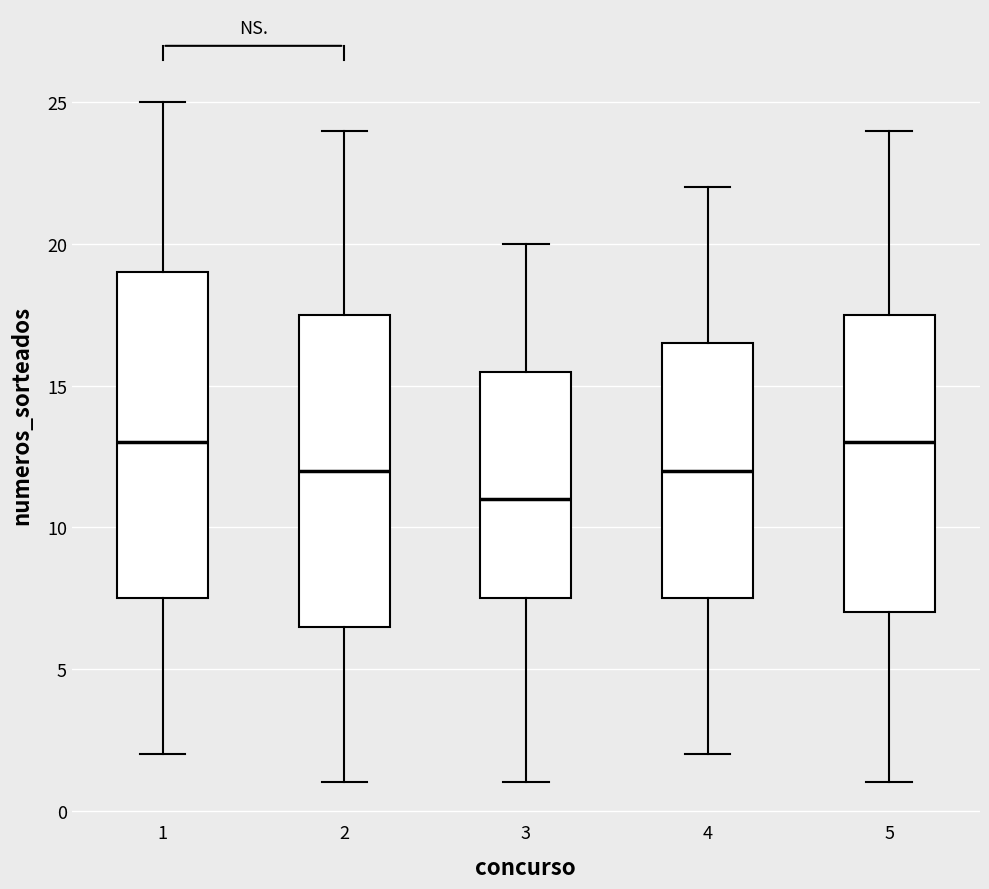

Which box has the lowest median line?

3